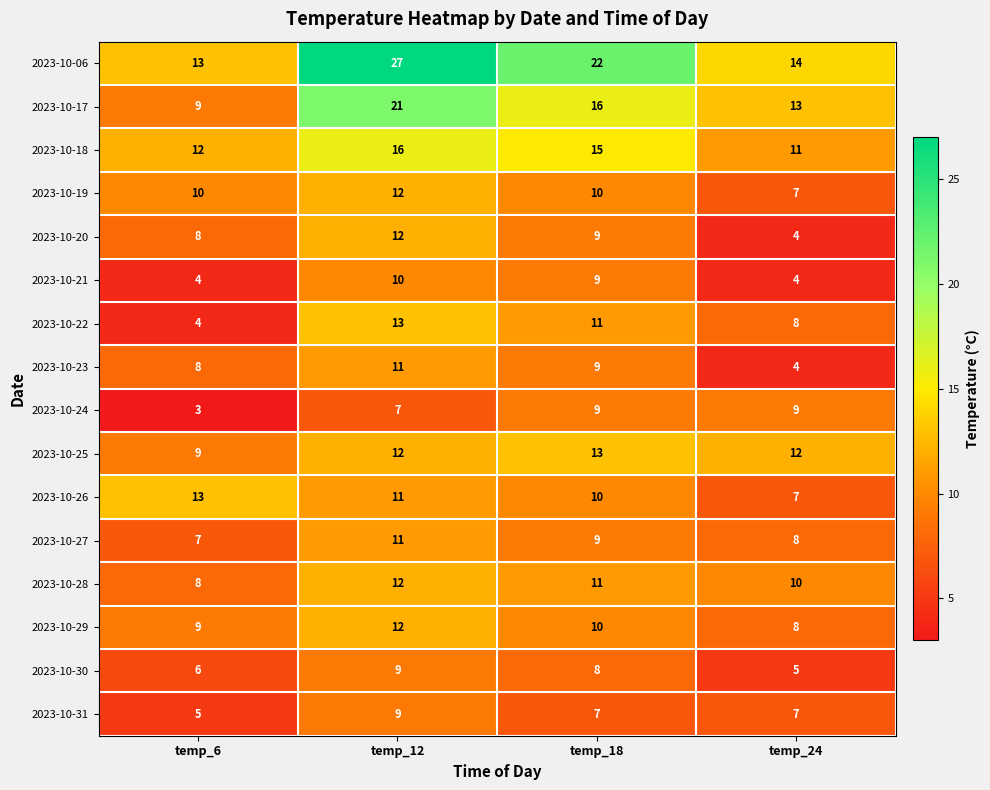

Which series has the largest range (max minus min)?

2023-10-06